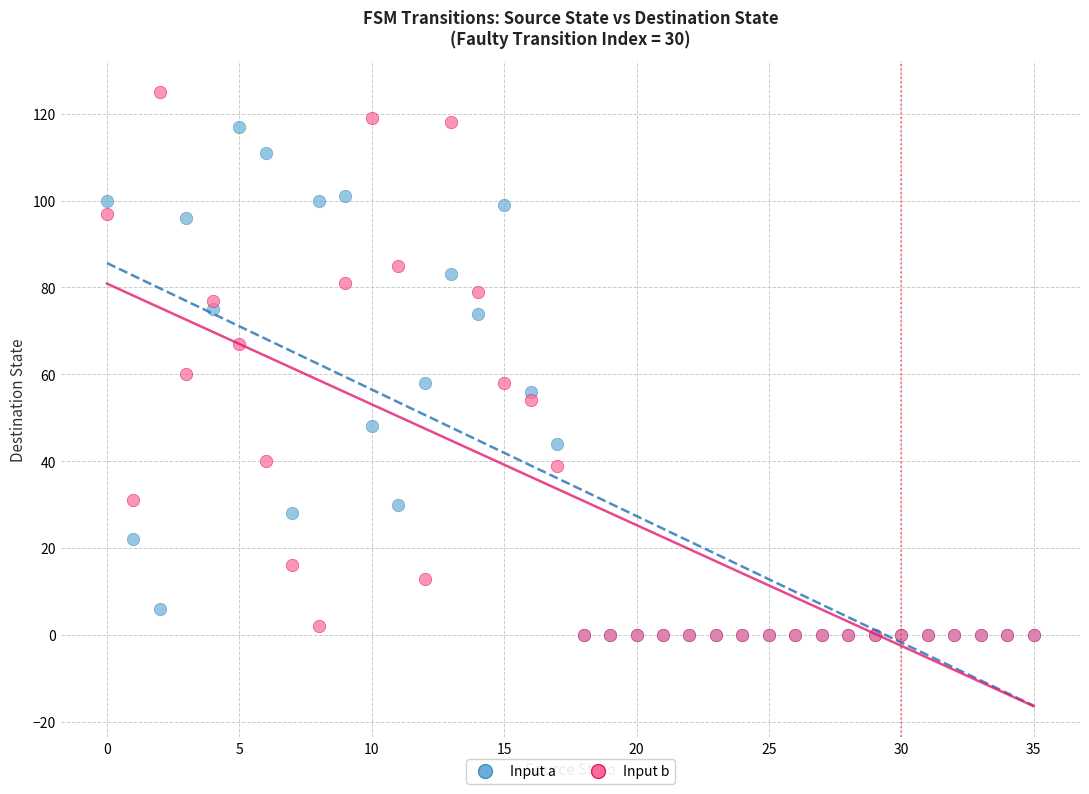

Across all series, what Y value is closest to 62?

60